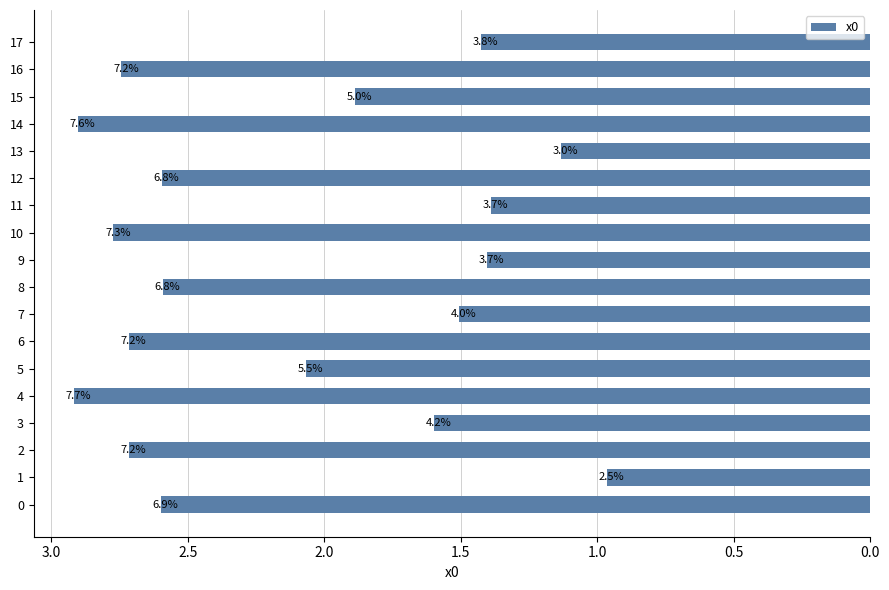

Is it true that the value at 10 is 1.5?

False